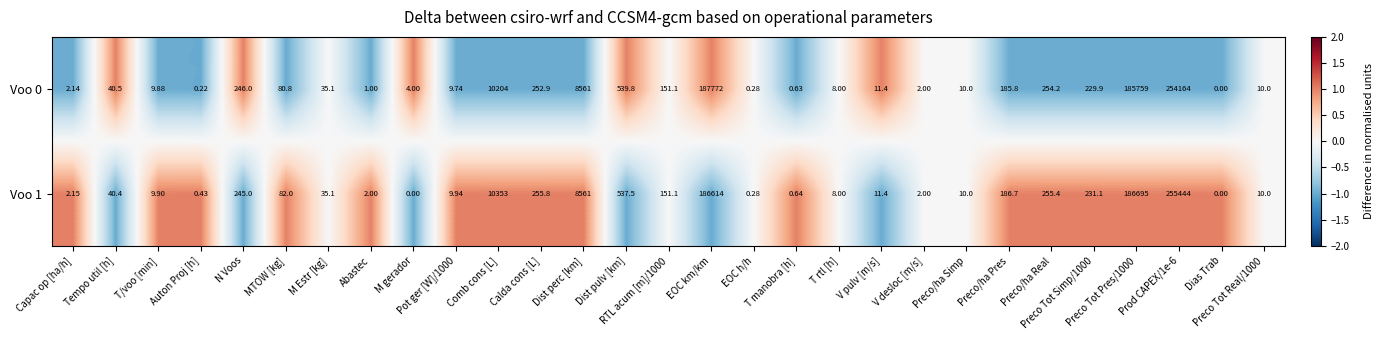

Reading left to right, list all the values displayed in this chart.

Voo 0: Capac op [ha/h]=2.1	Tempo util [h]=40.5	T/voo [min]=9.9	Auton Proj [h]=0.2	N Voos=246.0	MTOW [kg]=80.8	M Estr [kg]=35.1	Abastec=1.0	M gerador=4.0	Pot ger [W]/1000=9.7	Comb cons [L]=10204.0	Calda cons [L]=252.9	Dist perc [km]=8561.0	Dist pulv [km]=539.8	RTL acum [m]/1000=151.1	EOC km/km=187772.0	EOC h/h=0.3	T manobra [h]=0.6	T rtl [h]=8.0	V pulv [m/s]=11.4	V desloc [m/s]=2.0	Preco/ha Simp=10.0	Preco/ha Pres=185.8	Preco/ha Real=254.2	Preco Tot Simp/1000=229.9	Preco Tot Pres/1000=185759.0	Prod CAPEX/1e-6=254164.0	Dias Trab=0.0	Preco Tot Real/1000=10.0
Voo 1: Capac op [ha/h]=2.1	Tempo util [h]=40.4	T/voo [min]=9.9	Auton Proj [h]=0.4	N Voos=245.0	MTOW [kg]=82.0	M Estr [kg]=35.1	Abastec=2.0	M gerador=0.0	Pot ger [W]/1000=9.9	Comb cons [L]=10353.0	Calda cons [L]=255.8	Dist perc [km]=8561.0	Dist pulv [km]=537.5	RTL acum [m]/1000=151.1	EOC km/km=186614.0	EOC h/h=0.3	T manobra [h]=0.6	T rtl [h]=8.0	V pulv [m/s]=11.4	V desloc [m/s]=2.0	Preco/ha Simp=10.0	Preco/ha Pres=186.7	Preco/ha Real=255.4	Preco Tot Simp/1000=231.1	Preco Tot Pres/1000=186695.0	Prod CAPEX/1e-6=255444.0	Dias Trab=0.0	Preco Tot Real/1000=10.0